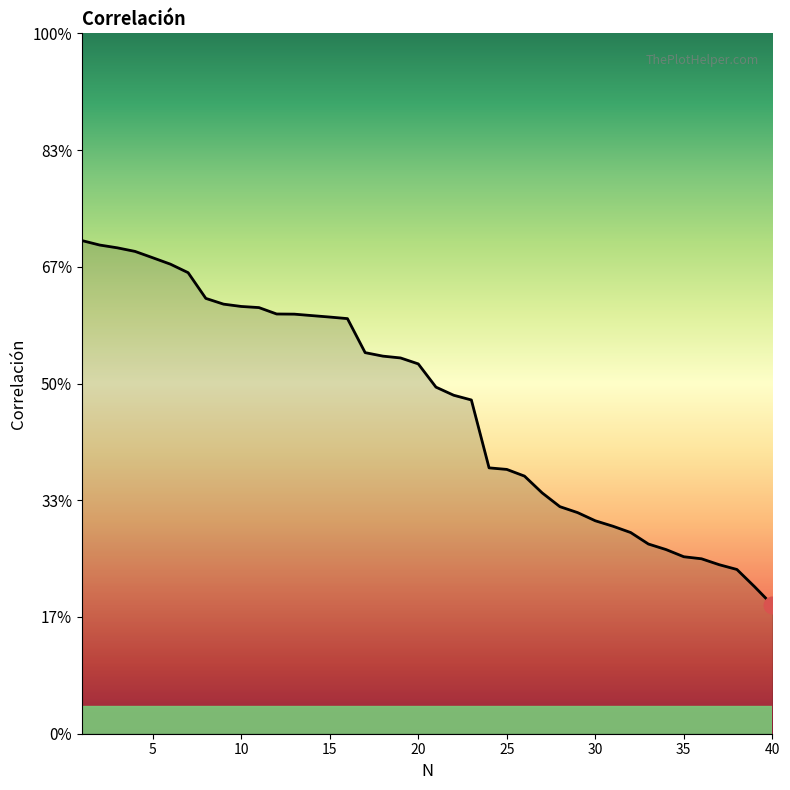

List the labels in order of value, largest first.

1, 2, 3, 4, 5, 6, 7, 8, 9, 10, 11, 12, 13, 14, 15, 16, 17, 18, 19, 20, 21, 22, 23, 24, 25, 26, 27, 28, 29, 30, 31, 32, 33, 34, 35, 36, 37, 38, 39, 40